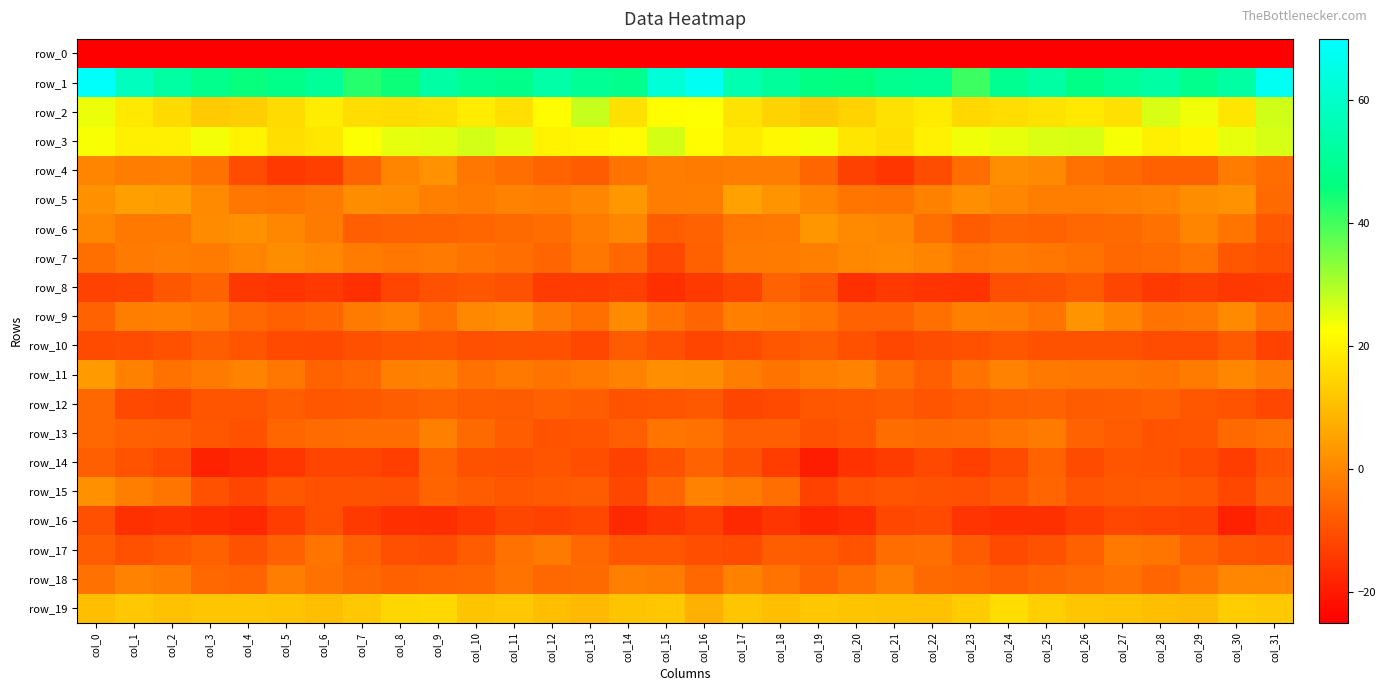

Which has a higher value, col_25 or col_2?

col_25